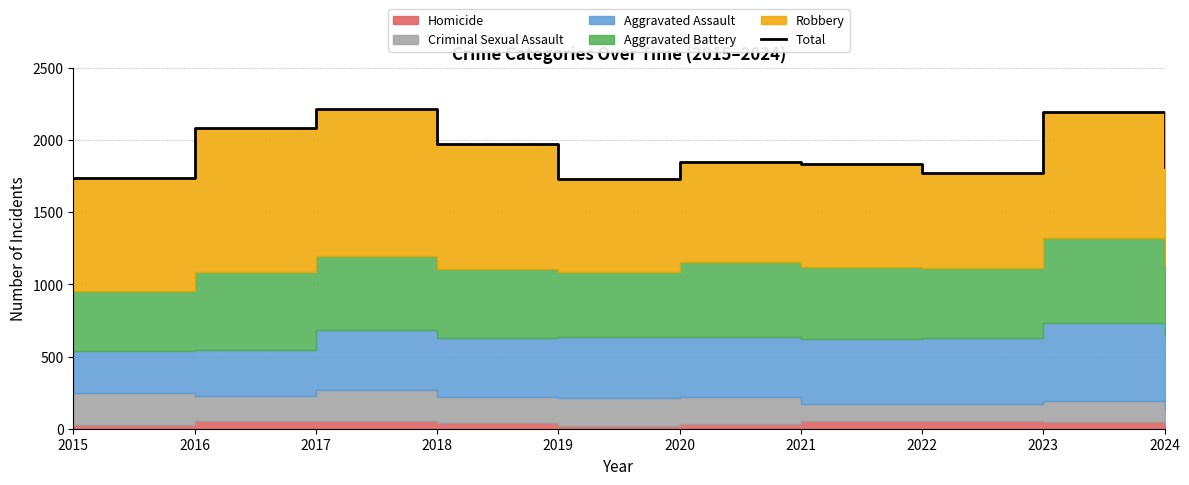

Reading left to right, transcribe all the data shown in this chart.

2015=1735	2016=2087	2017=2219	2018=1974	2019=1734	2020=1850	2021=1837	2022=1774	2023=2192	2024=1817